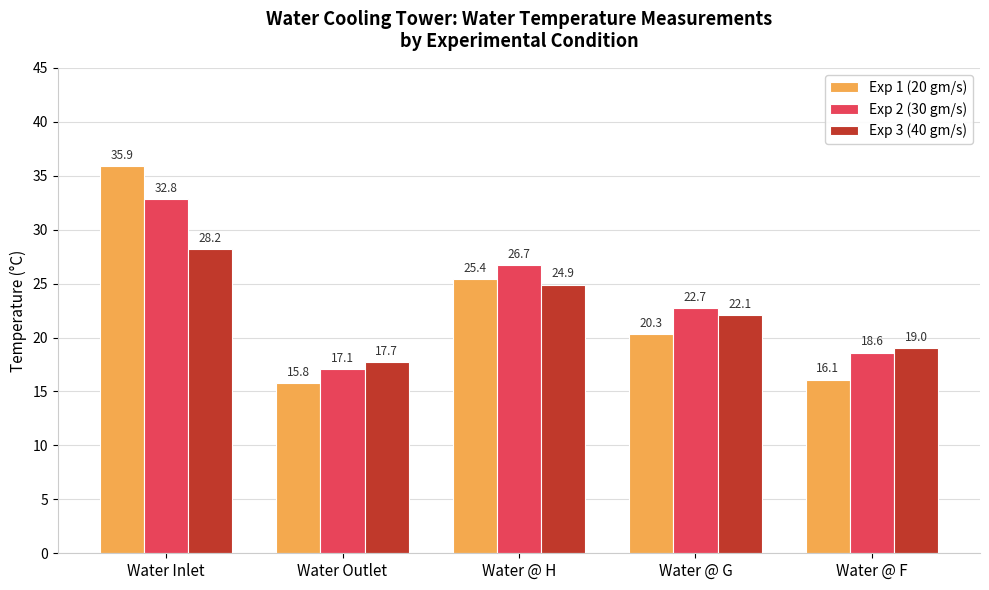

Is it true that Exp 1 (20 gm/s) equals 8.8 at Water @ H?

False